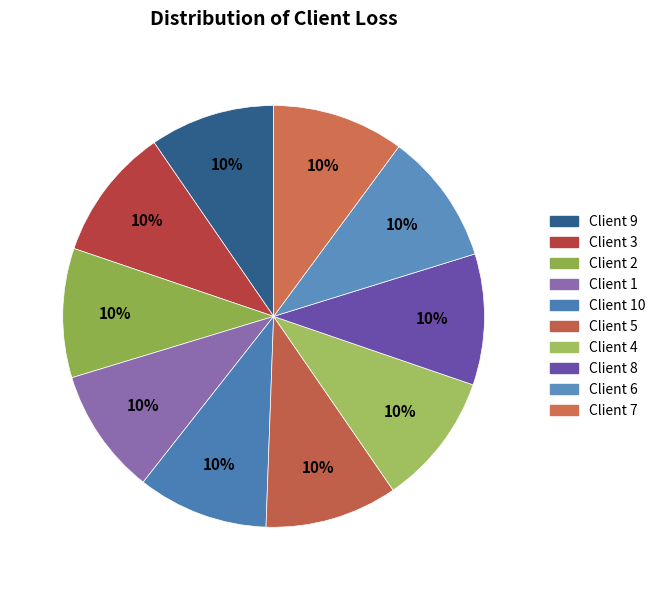

Which slice is the largest?

3